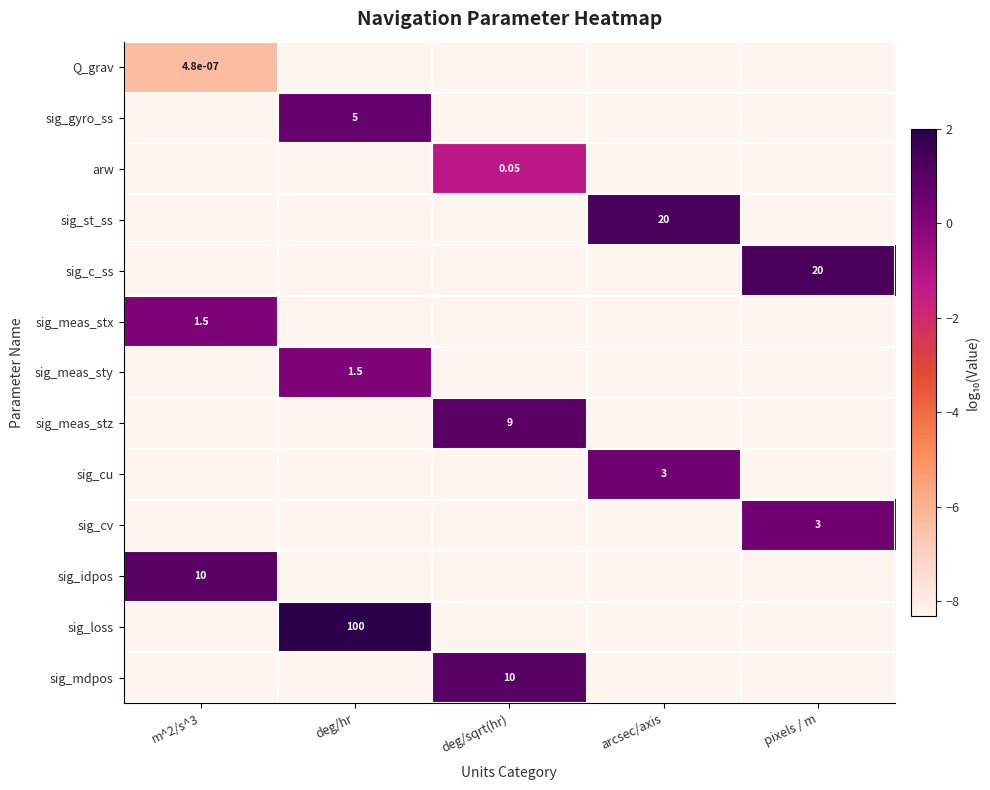

At which label does sig_cu reach its peak?

arcsec/axis